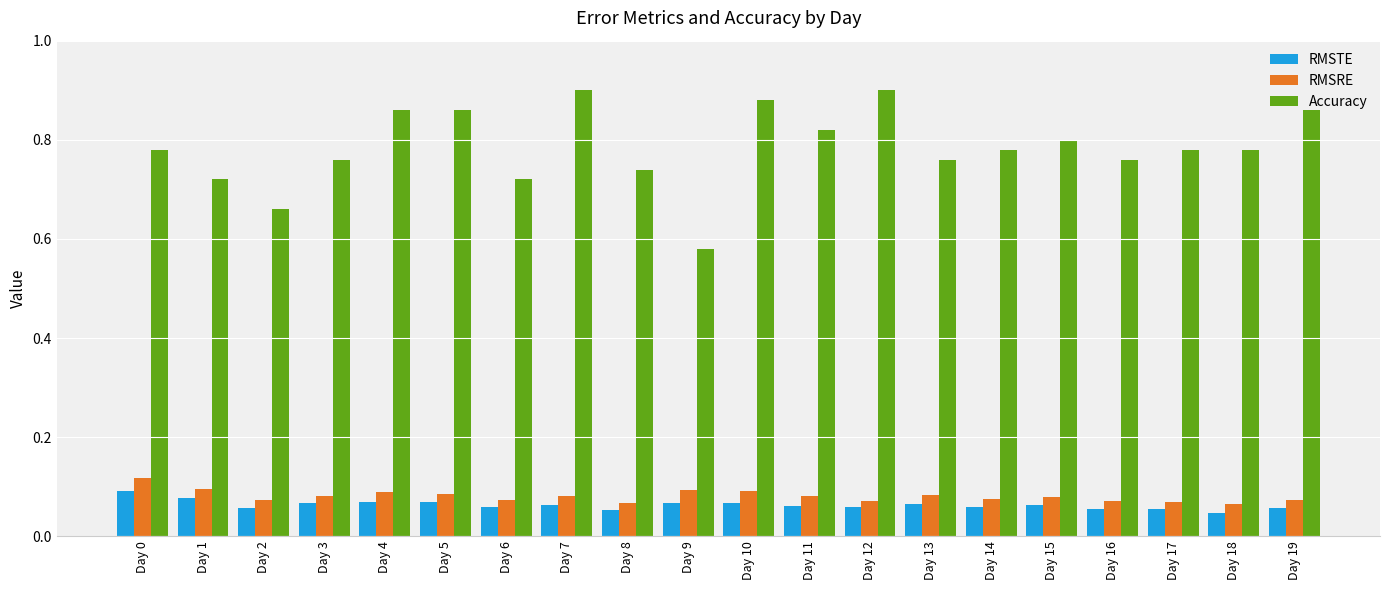

What are all the series names shown in the legend?

RMSTE, RMSRE, Accuracy